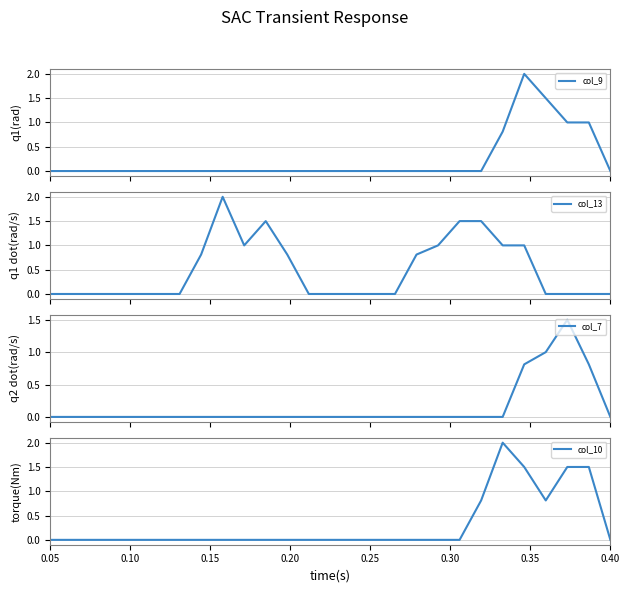

What is the greatest value displayed?

2.0